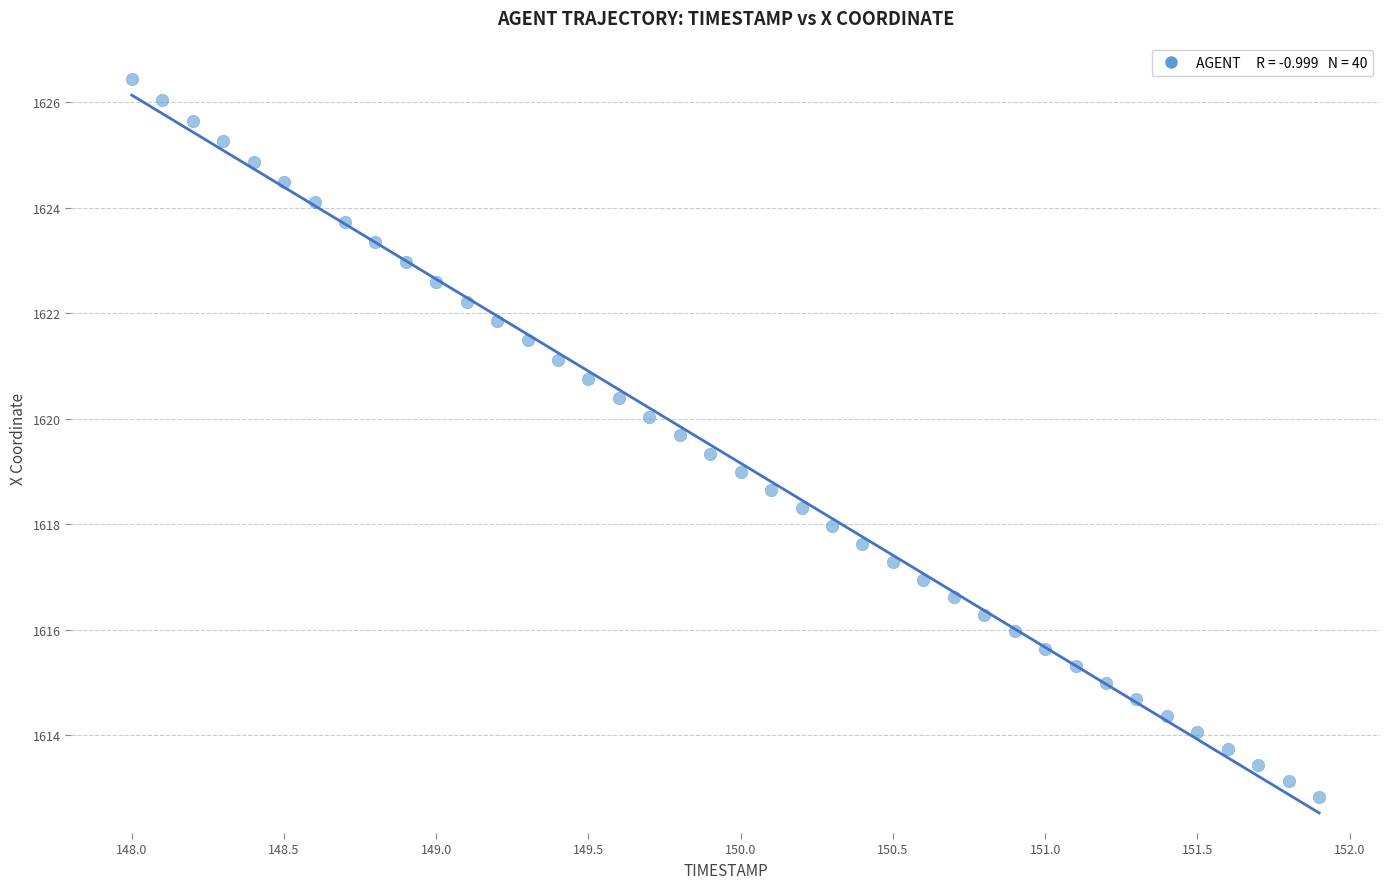

What is the range of X values (max minus min)?

3.9